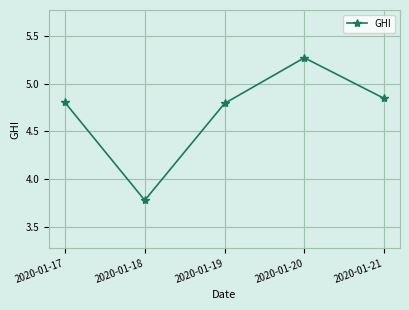

What is the ratio of the value at 2020-01-21 to the value at 2020-01-17?

1.0